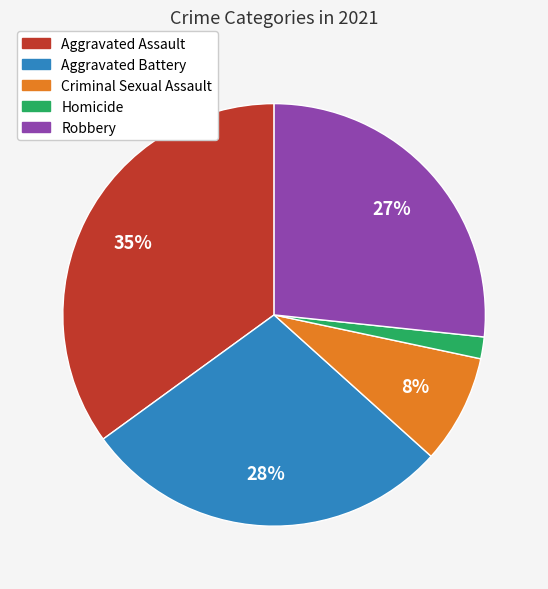

Rank the categories by value from highest to lowest.

Aggravated Assault, Aggravated Battery, Robbery, Criminal Sexual Assault, Homicide